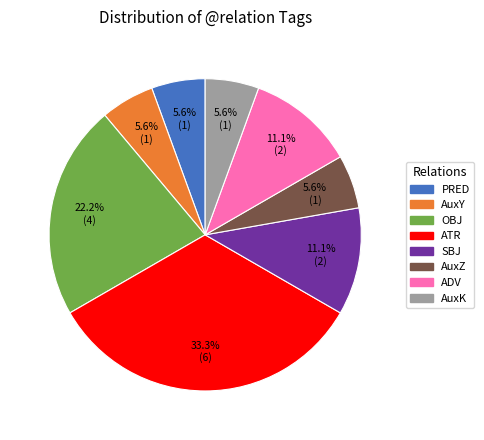

True or false: ATR accounts for 48% of the total.

False